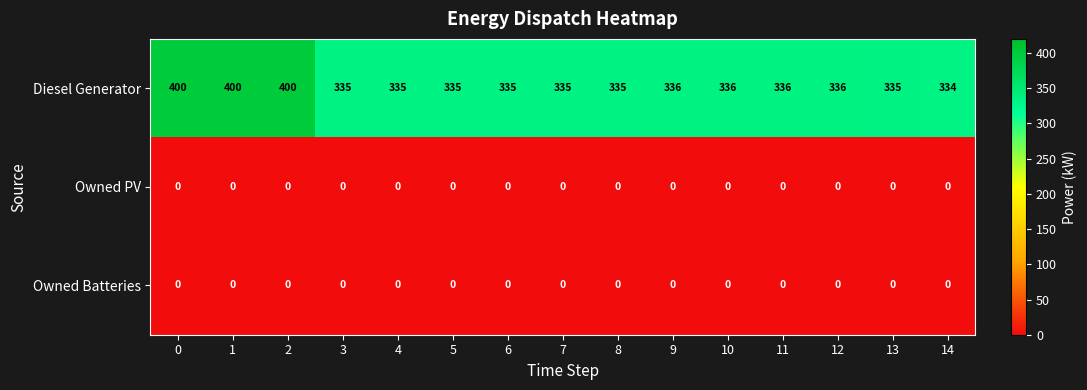

At how many categories does at least one series exceed 144?

15